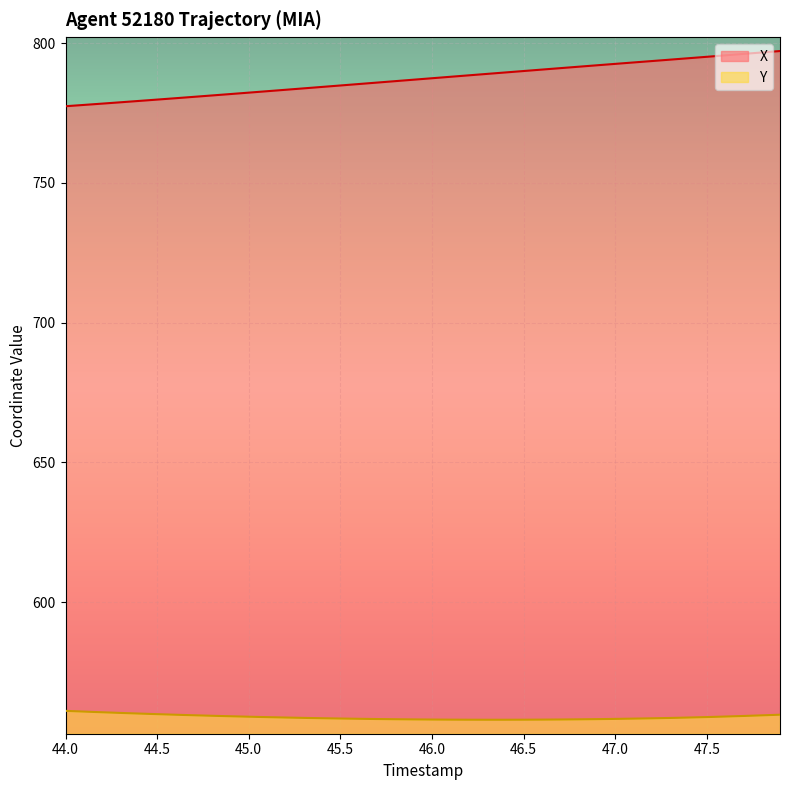

What is the difference between the maximum and minimum values in the X series?

19.7